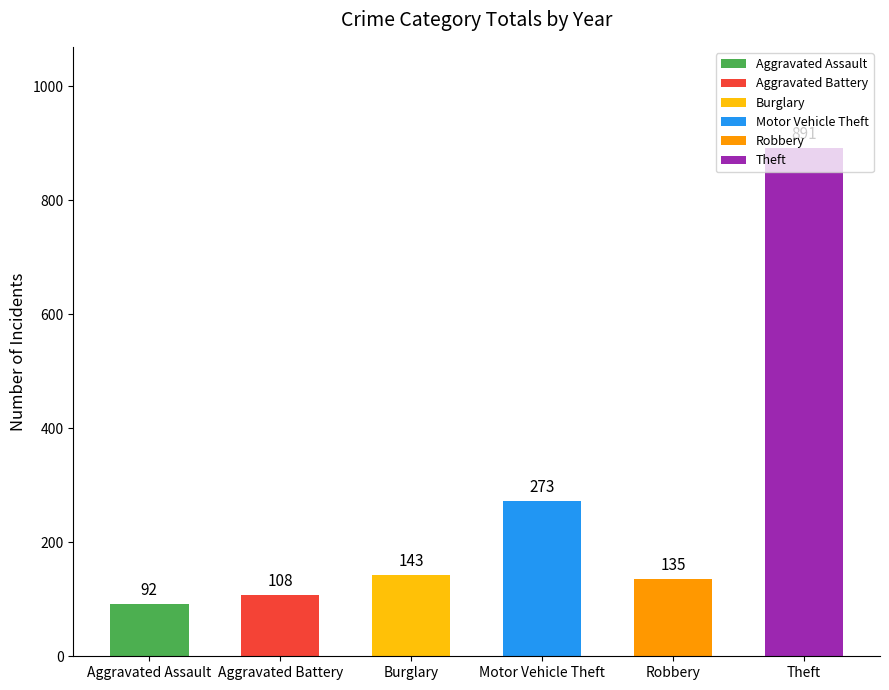

Count the number of categories in the chart.

6